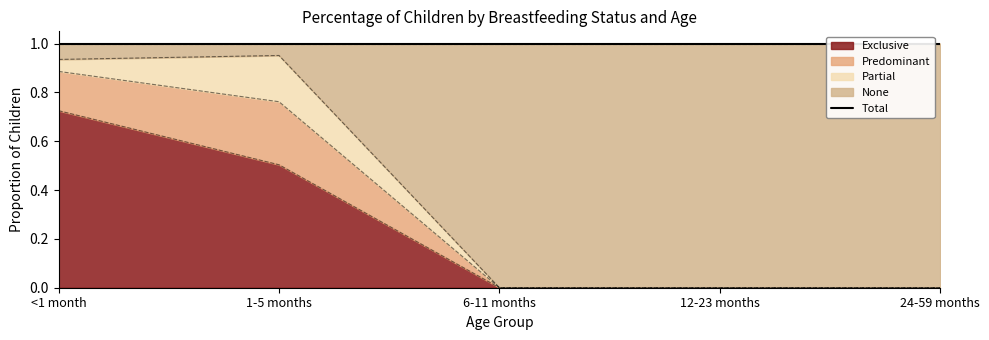

At which label does Exclusive reach its minimum?

6-11 months